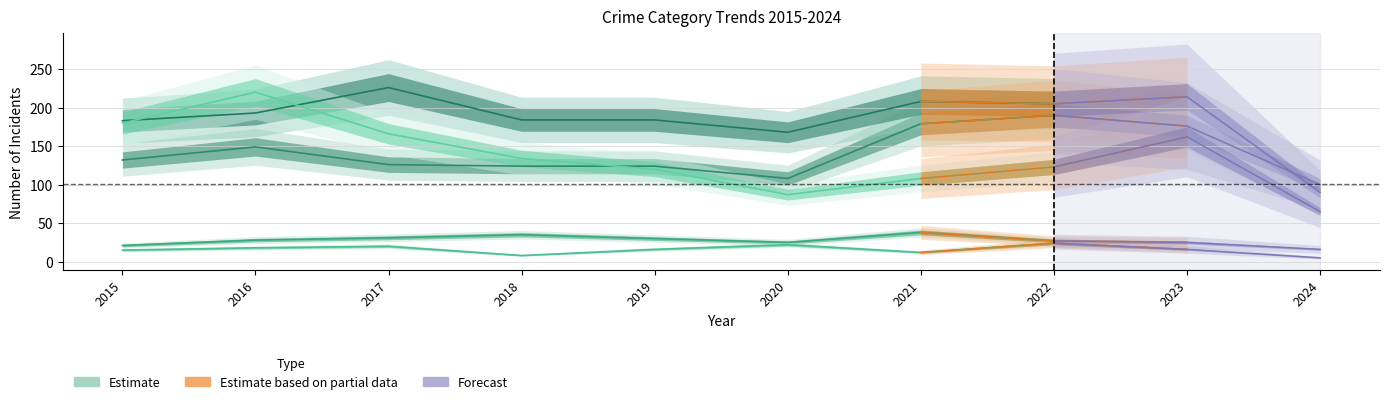

Reading right to left, list all the values displayed in this chart.

Aggravated Assault: 2024=100	2023=176	2022=190	2021=179	2020=108	2019=124	2018=124	2017=126	2016=149	2015=132
Aggravated Battery: 2024=90	2023=214	2022=205	2021=208	2020=168	2019=184	2018=184	2017=226	2016=193	2015=183
Criminal Sexual Assault: 2024=16	2023=25	2022=27	2021=38	2020=25	2019=30	2018=35	2017=31	2016=28	2015=21
Homicide: 2024=5	2023=16	2022=24	2021=12	2020=22	2019=16	2018=8	2017=20	2016=18	2015=15
Robbery: 2024=65	2023=162	2022=123	2021=108	2020=87	2019=120	2018=134	2017=166	2016=220	2015=180